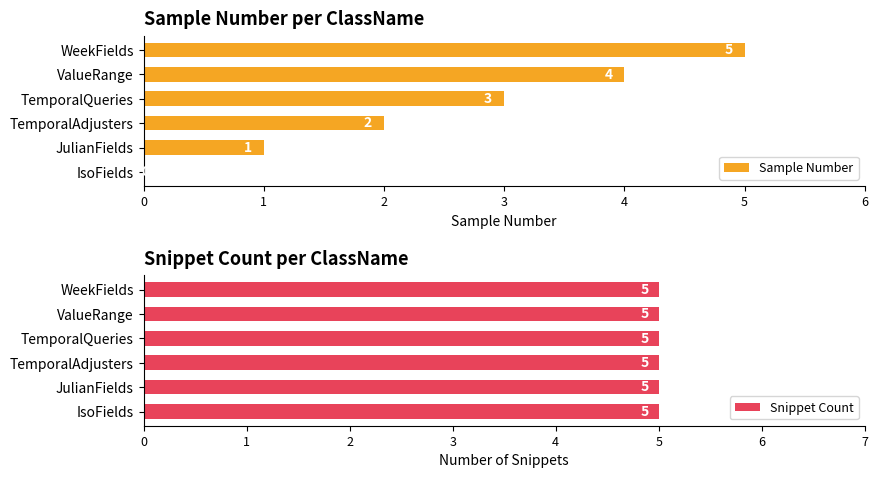

Where is Sample Number nearest to the value 2?

TemporalAdjusters